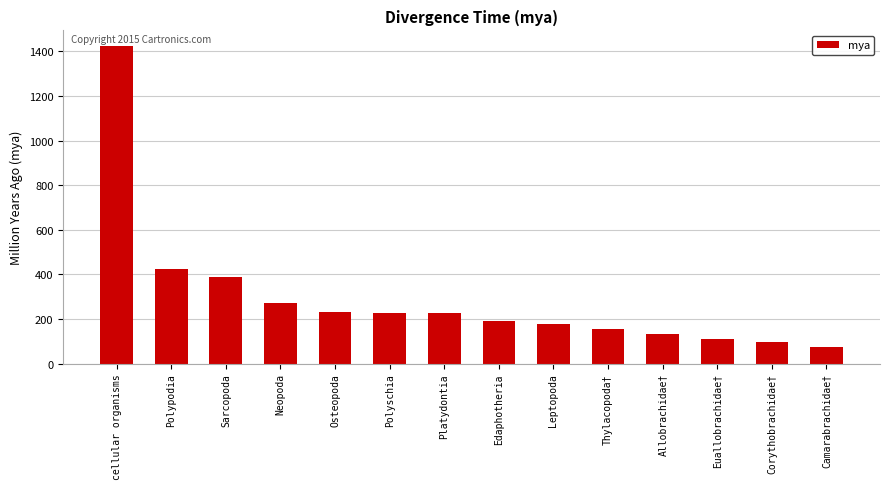

What is the difference between the second highest and minimum values?

350